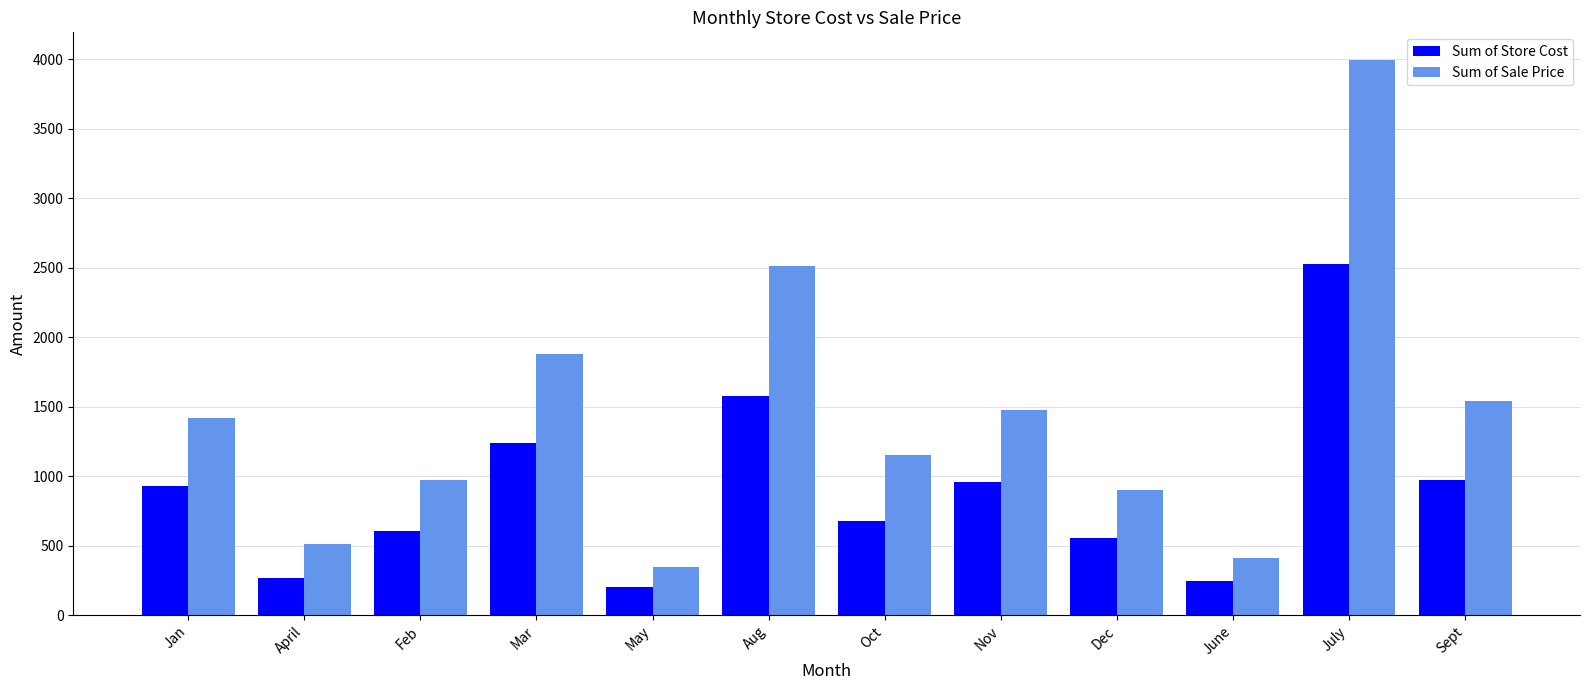

How many series are shown in this chart?

2